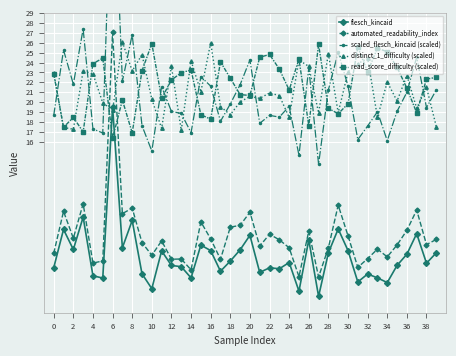

Is it true that automated_readability_index equals 5.9 at 4?

False